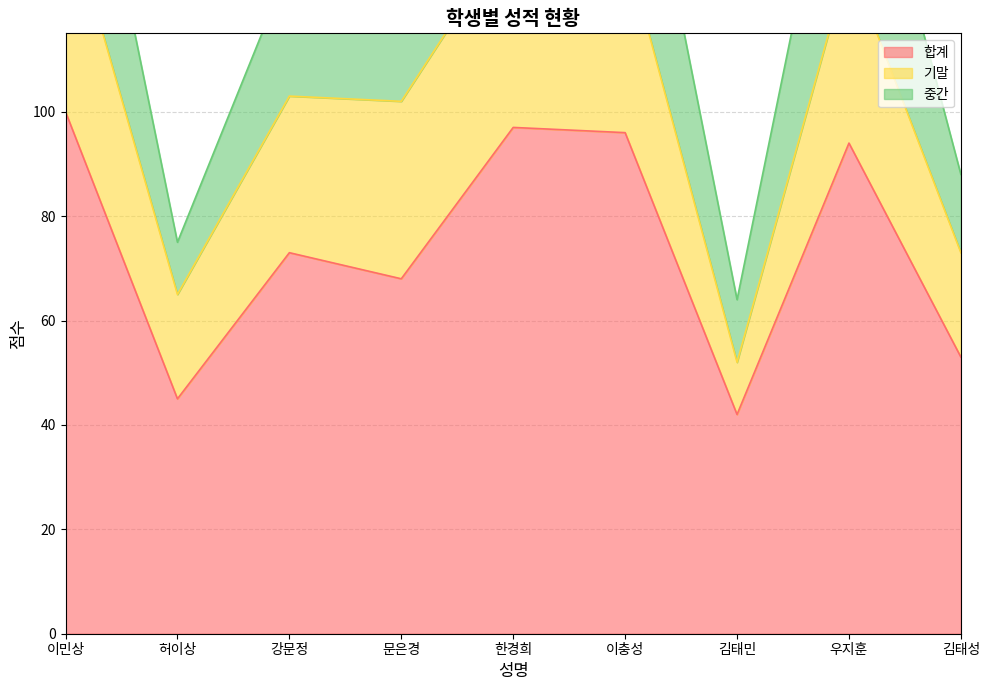

Where is the first local minimum for 합계?

허이상